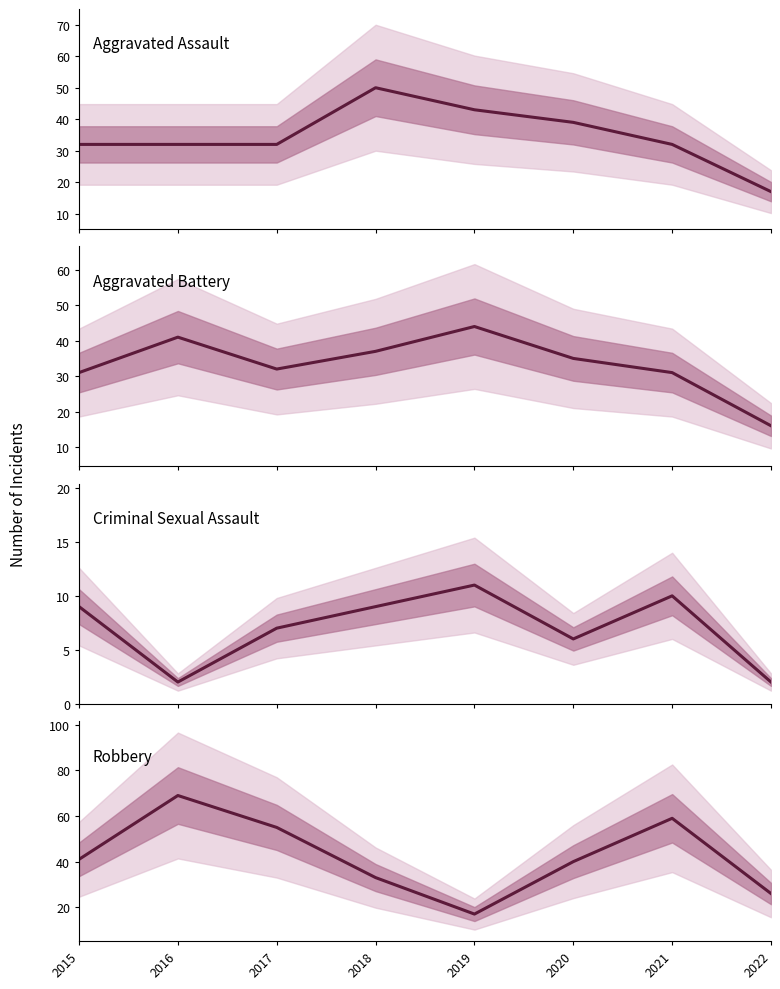

How many lines are shown in the chart?

4